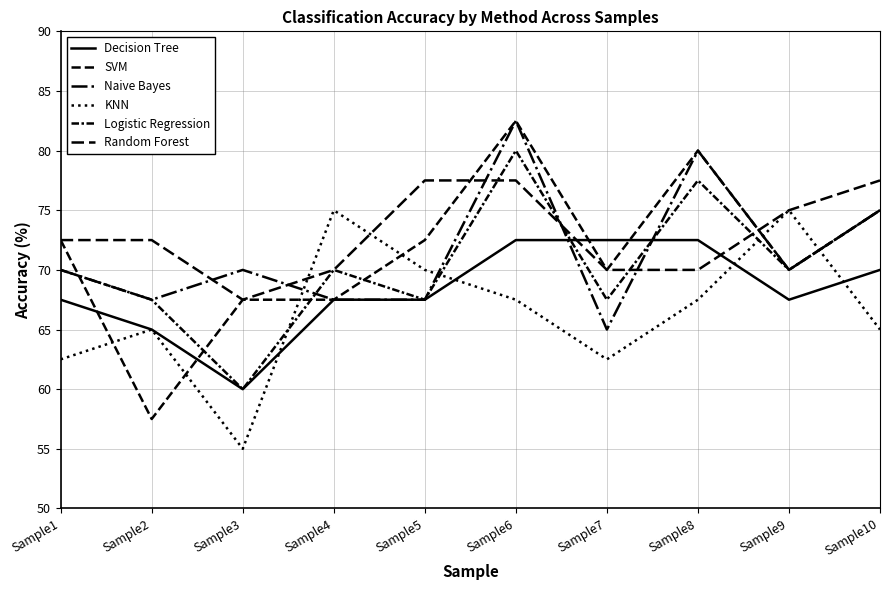

At how many categories does at least one series exceed 77?

4